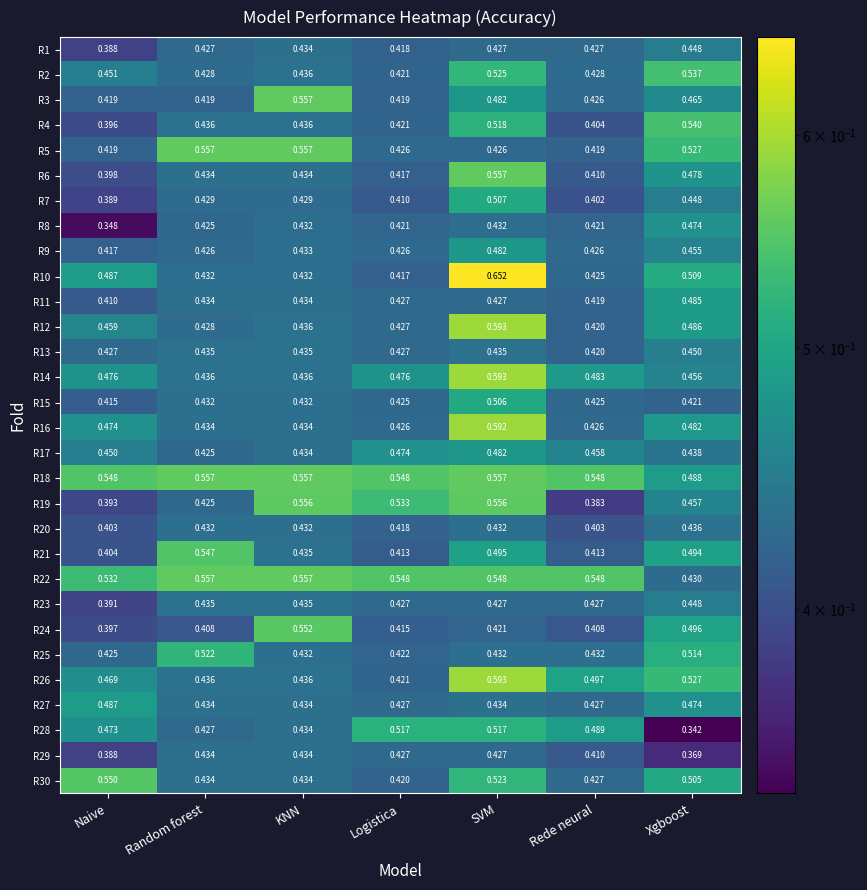

Which label corresponds to the largest value in the chart?

SVM